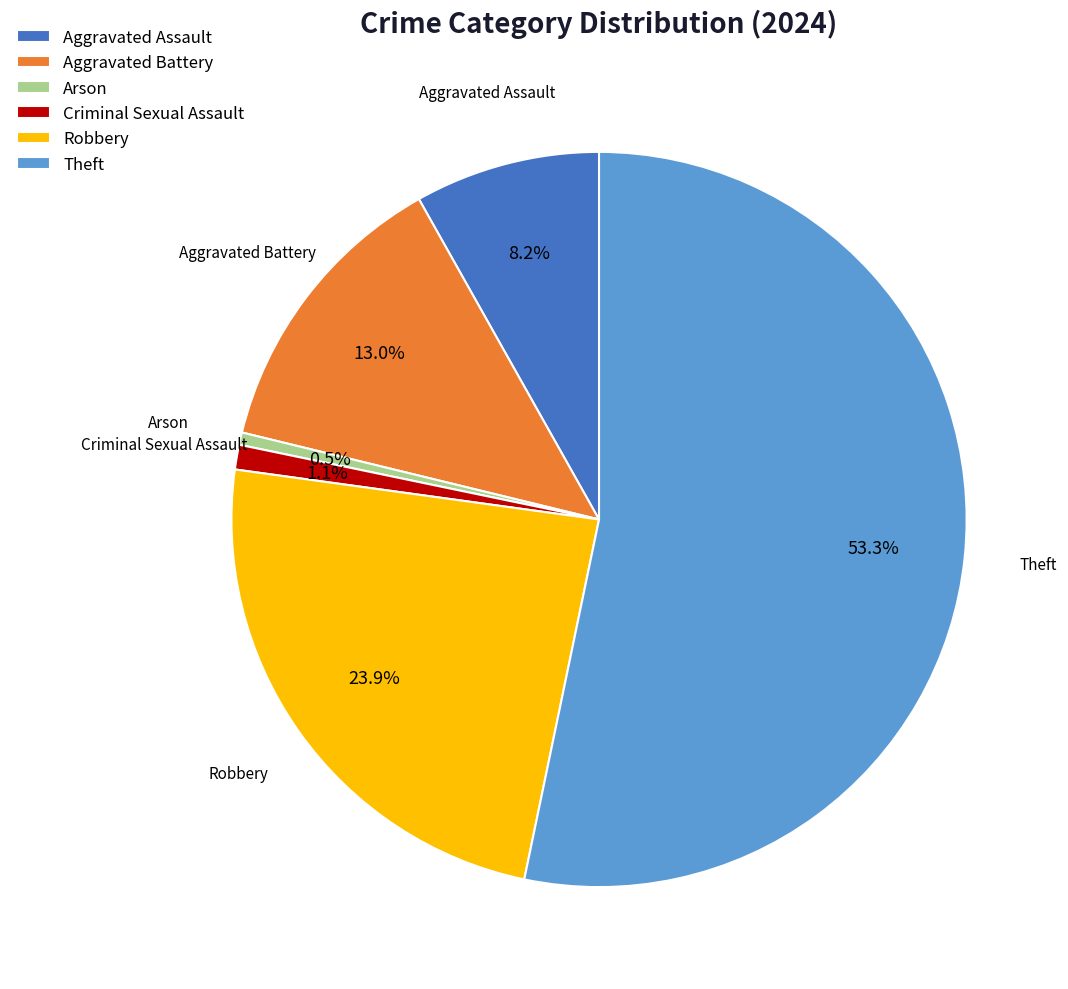

Do Aggravated Battery and Aggravated Assault together represent more than half of the pie?

No